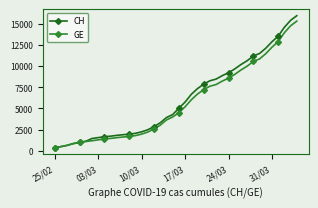

What are all the series names shown in the legend?

CH, GE